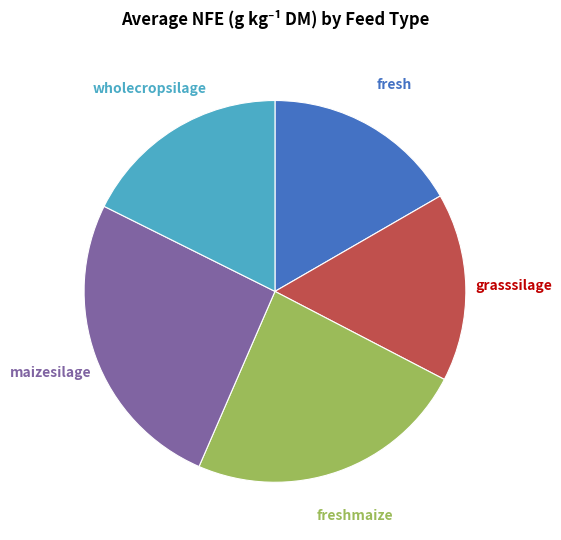

Is there a majority slice in this chart?

No